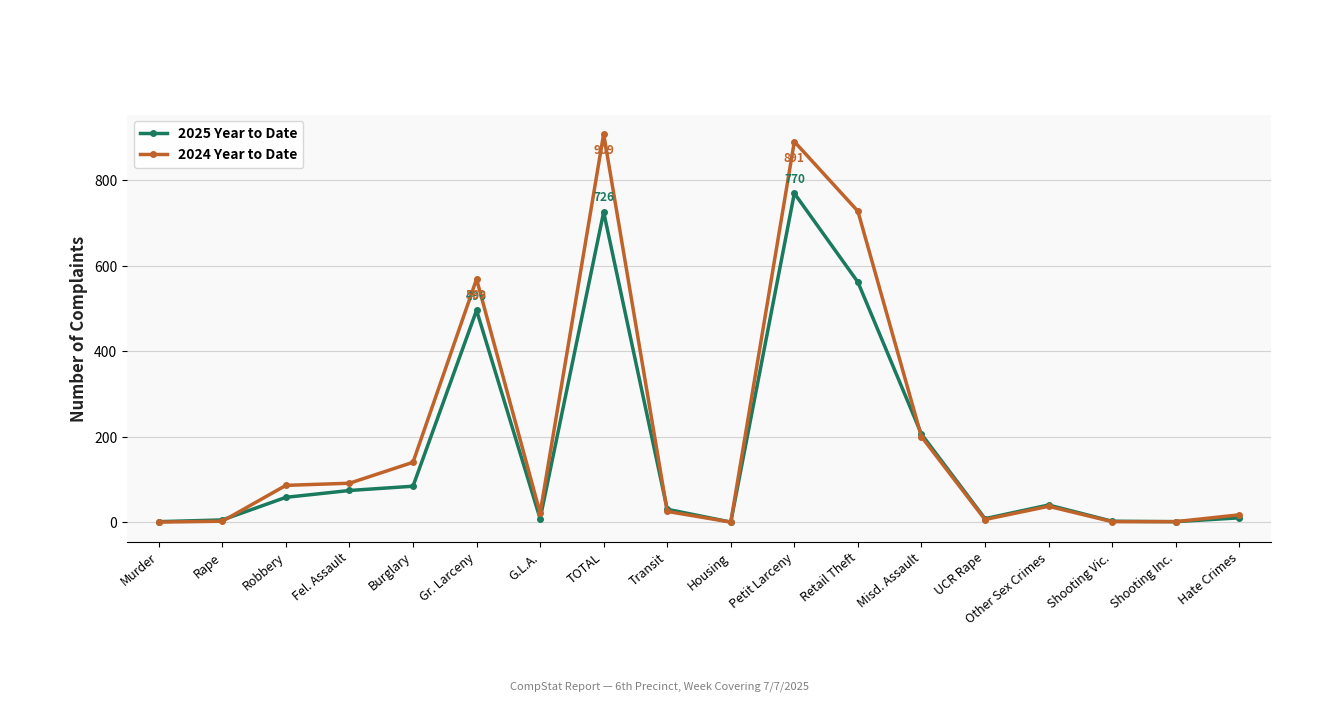

What position from the right is Hate Crimes?

1